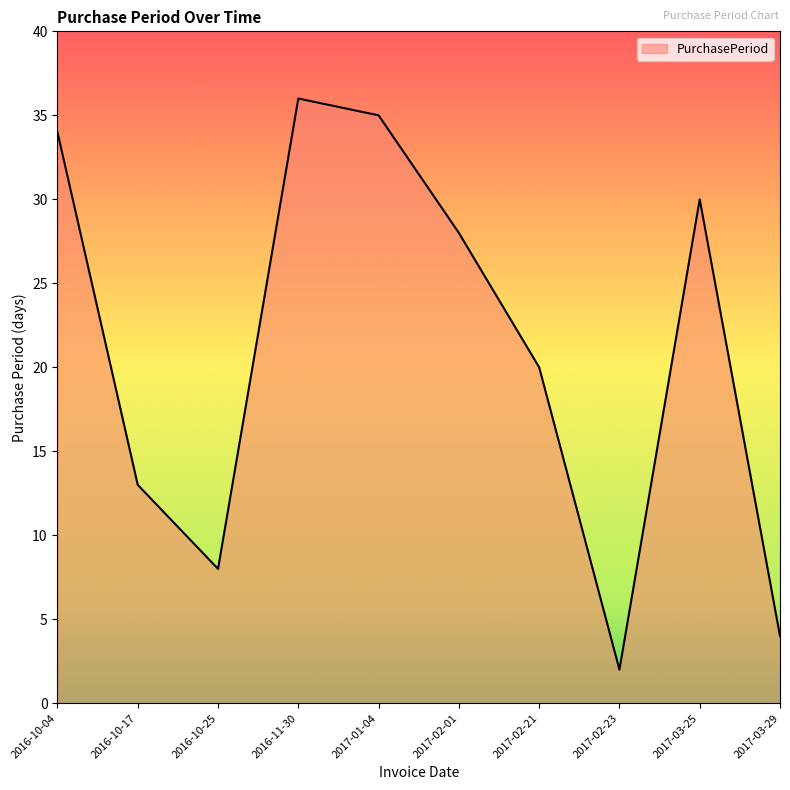

What is the greatest value displayed?

36